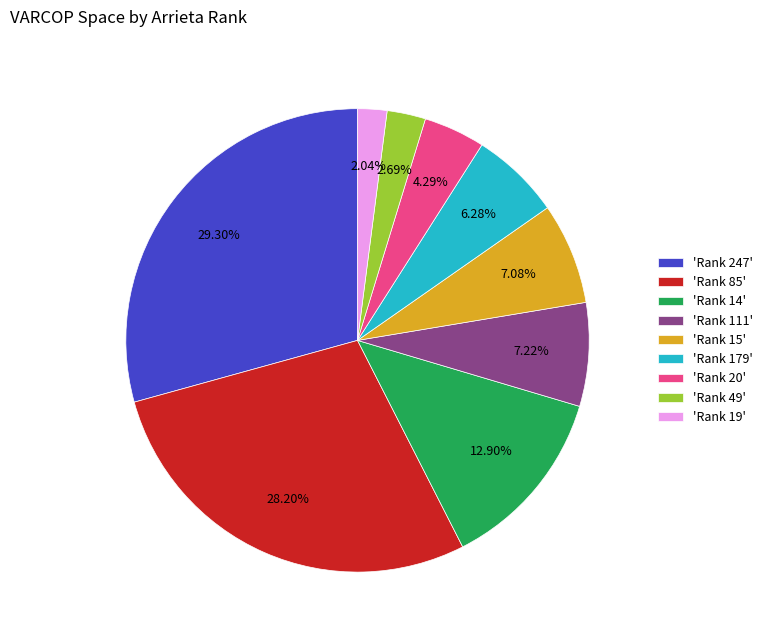

Combined, do 'Rank 19' and 'Rank 20' account for over 50%?

No